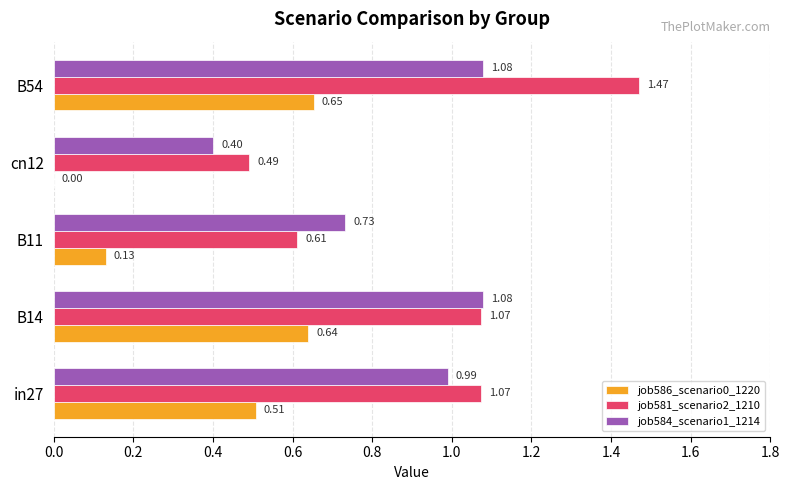

What is the sum of the job584_scenario1_1214 values at in27 and cn12?

1.4